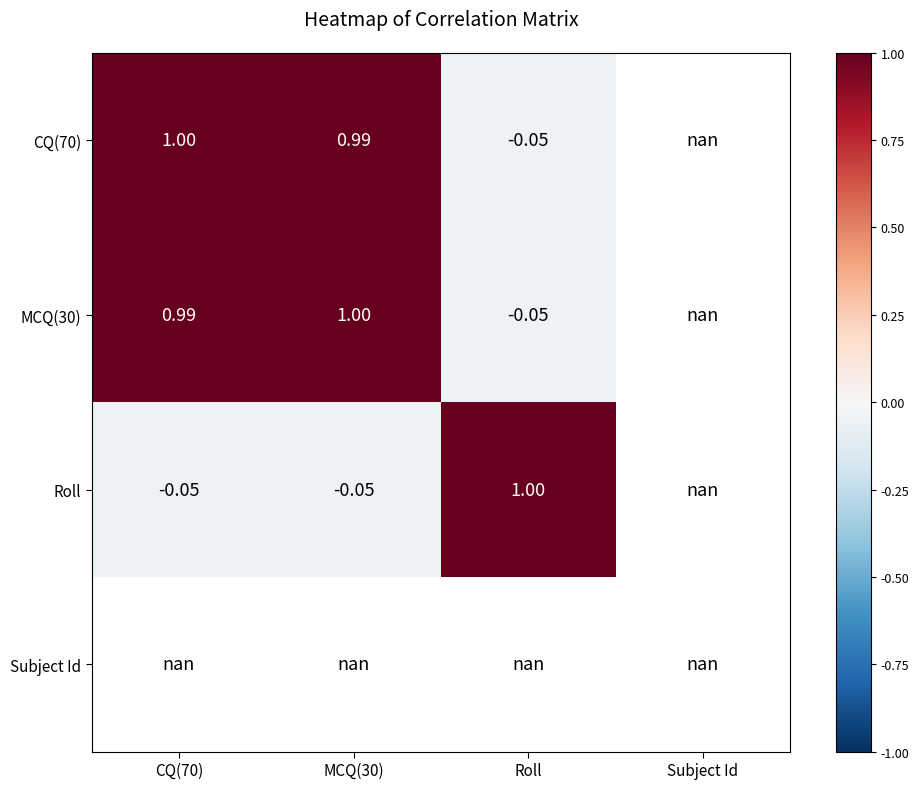

Is the value of CQ(70) at Roll greater than the value of MCQ(30) at MCQ(30)?

No